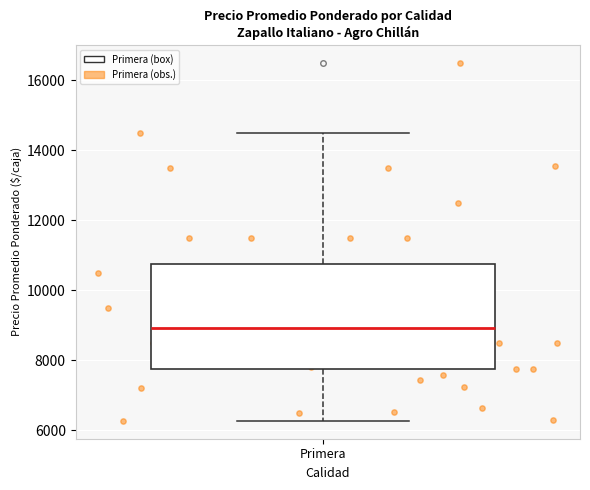

Transcribe this box plot: give where the median line is, the range the box spans, and where the two whiskers end, as read against the y-axis. The values are not printed on the chart, so give them approximately, as read against the axis.

median 9000, box 7800 to 10800, whiskers 6200 to 14600